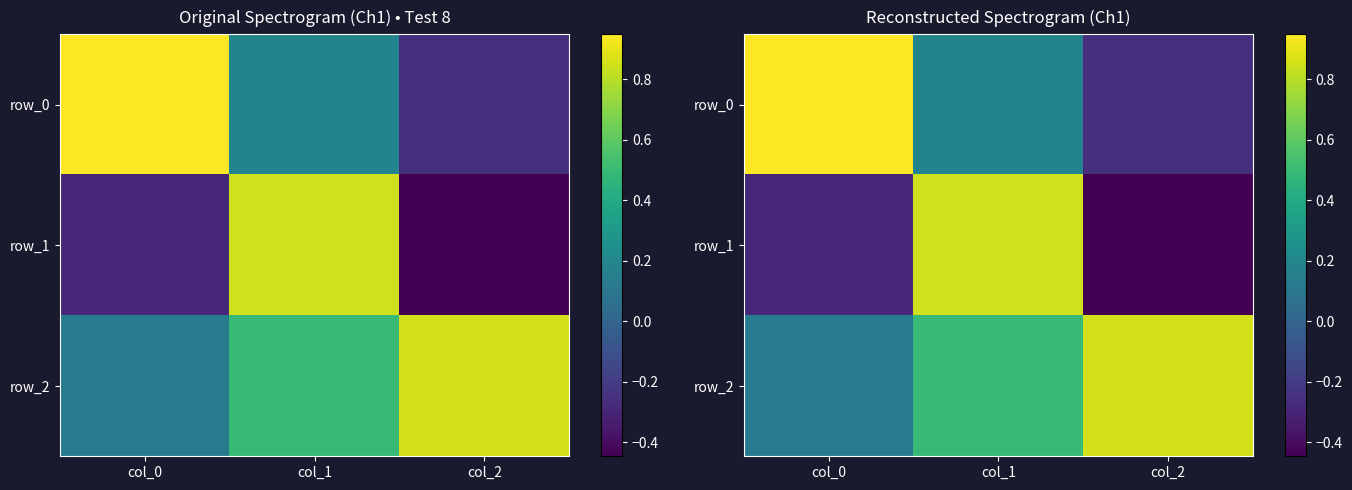

Which label corresponds to the largest value in the chart?

col_0